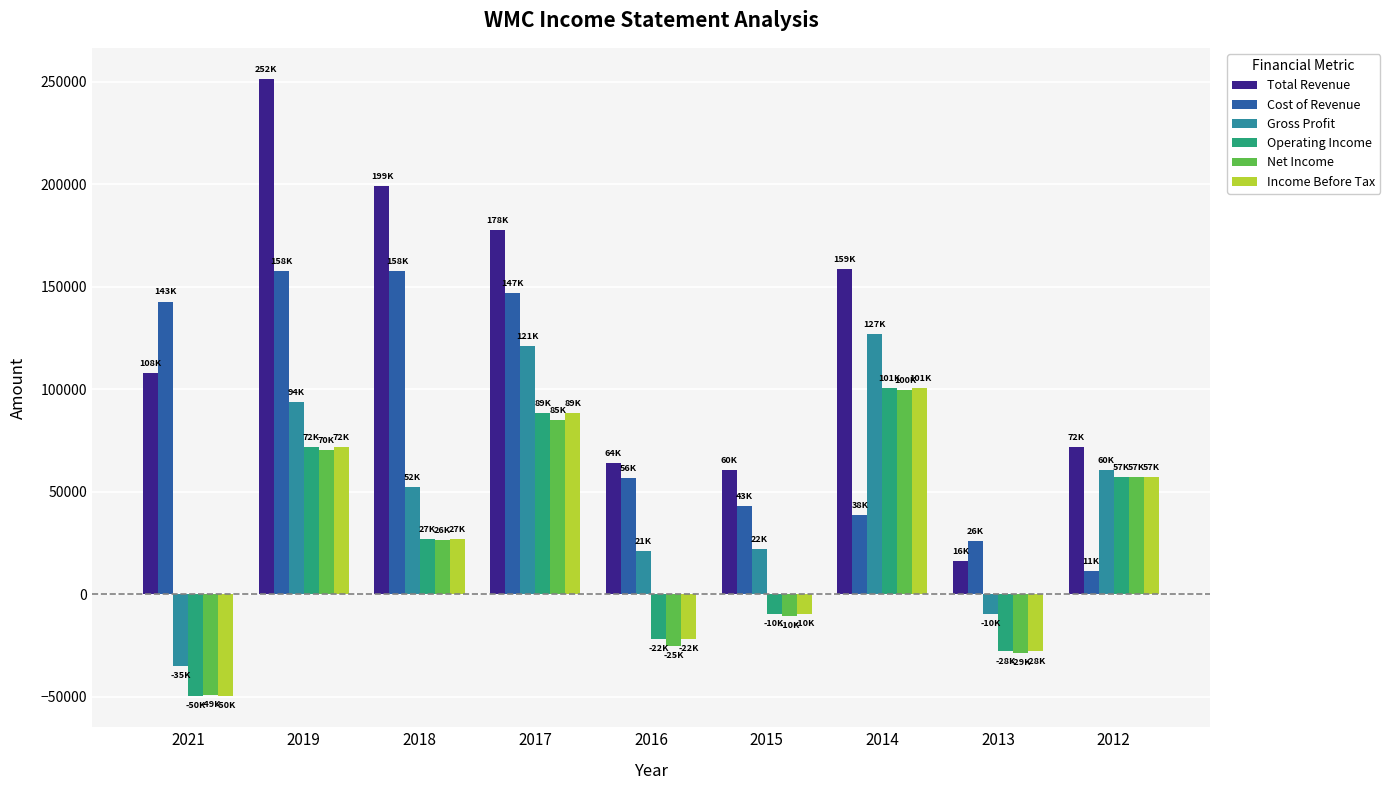

What are all the series names shown in the legend?

Total Revenue, Cost of Revenue, Gross Profit, Operating Income, Net Income, Income Before Tax